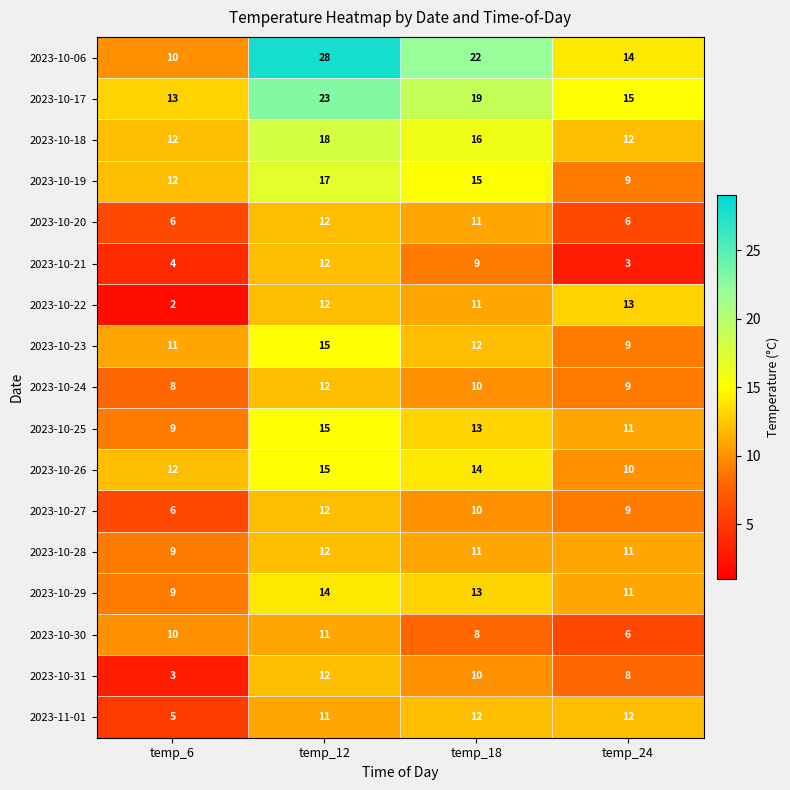

What is the total value across all series at temp_6?

141